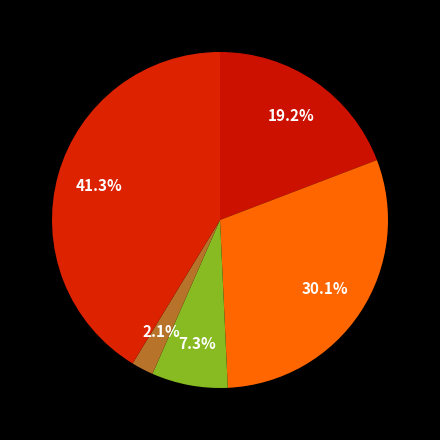

Rank the categories by value from lowest to highest.

Homicide, Criminal Sexual Assault, Aggravated Assault, Aggravated Battery, Robbery